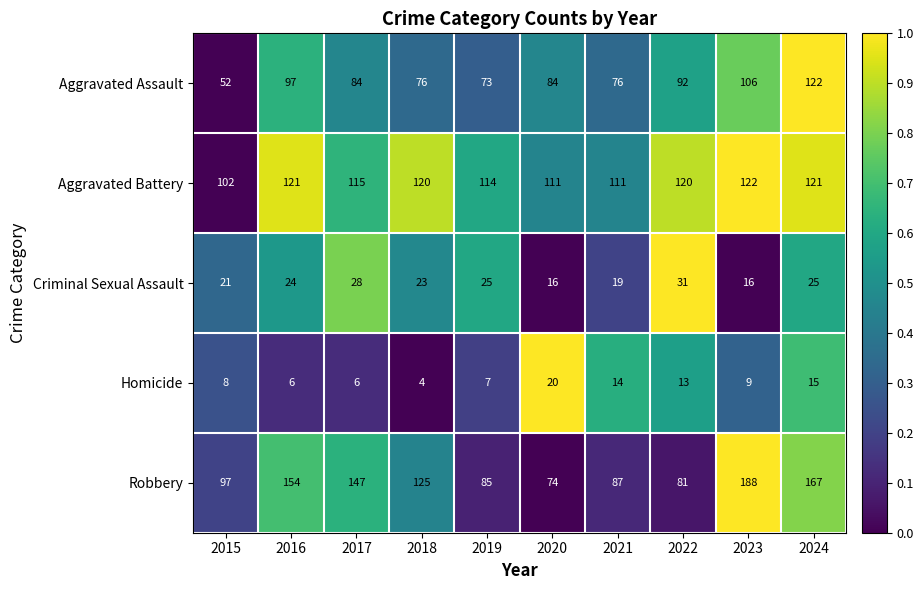

Count the number of categories in the chart.

10